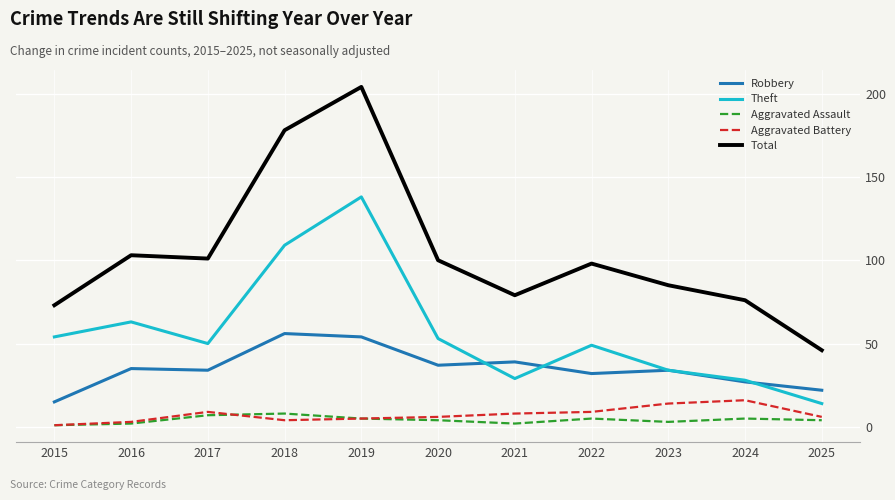

List the series in order of their peak value, highest first.

Total, Theft, Robbery, Aggravated Battery, Aggravated Assault